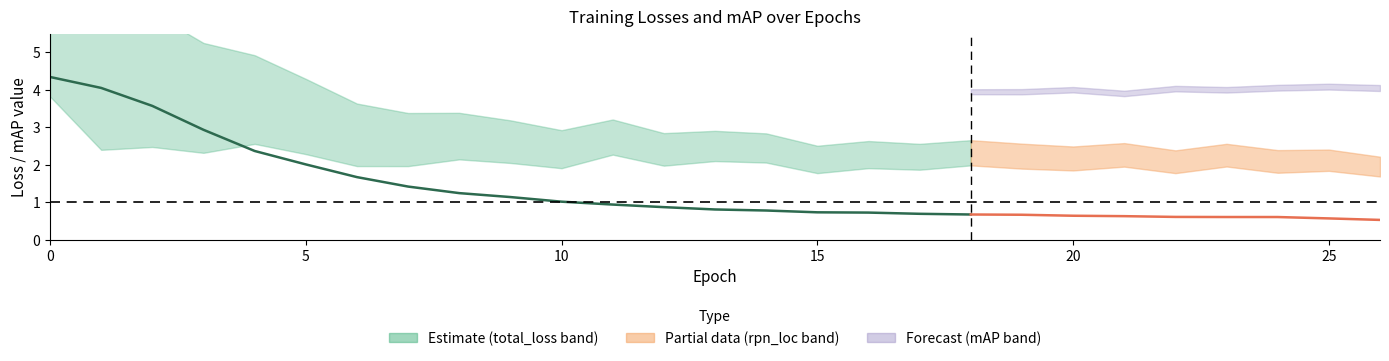

At which label does mAP reach its peak?

25